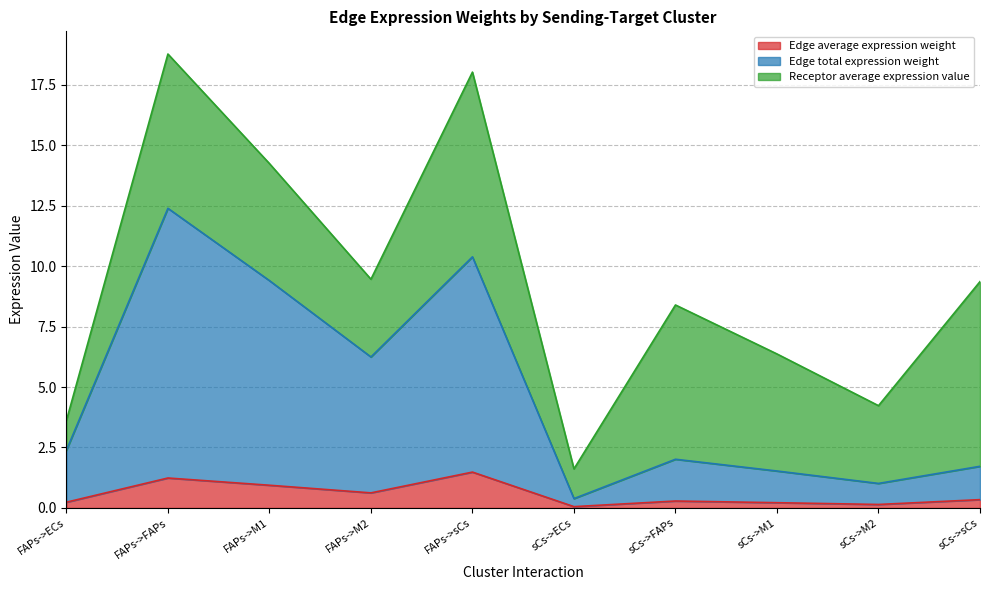

What is the total value across all series at sCs->FAPs?

8.4